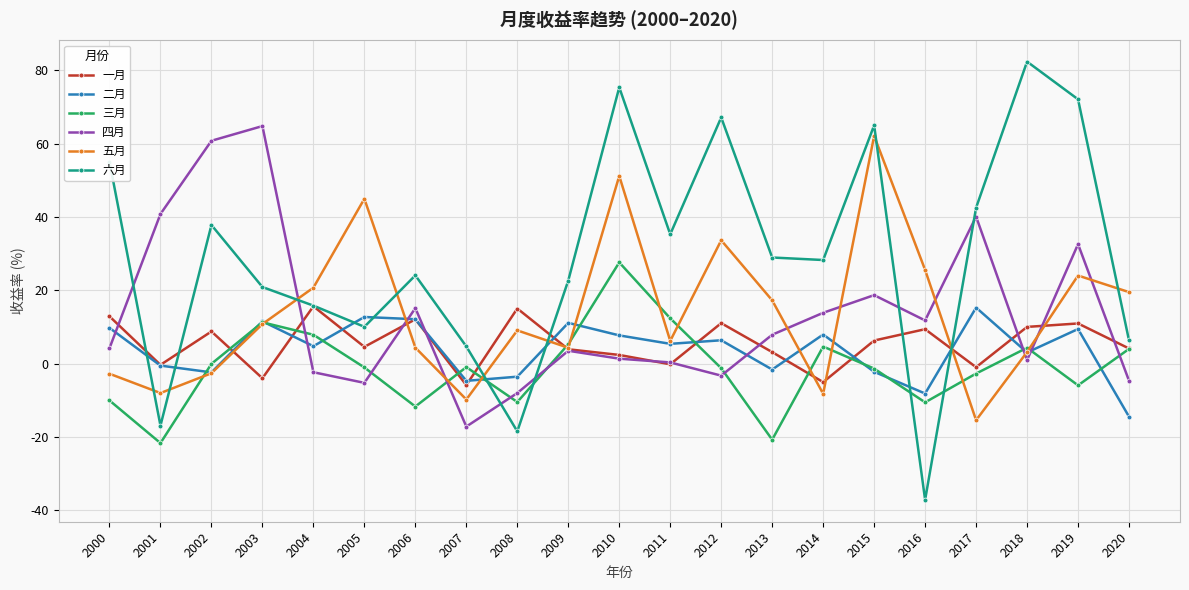

Where is the first local maximum for 六月?

2002